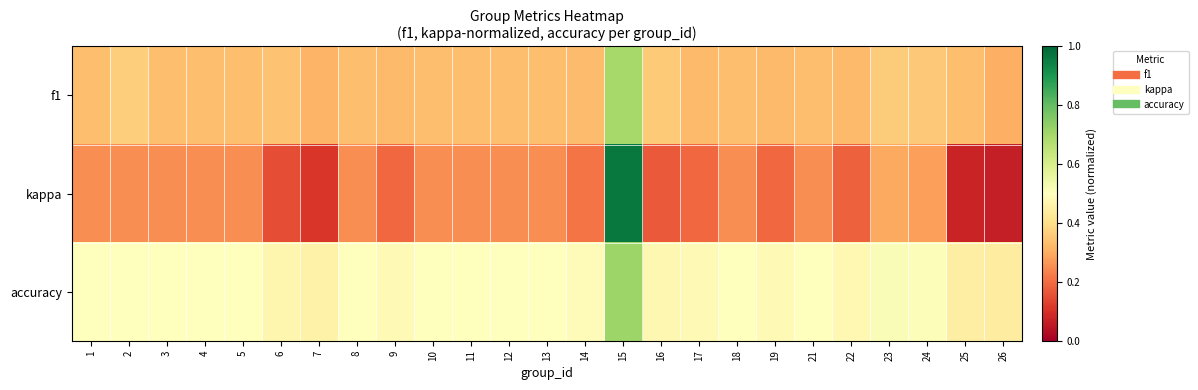

Reading left to right, transcribe all the data shown in this chart.

f1: 1=0.3	2=0.4	3=0.3	4=0.3	5=0.3	6=0.3	7=0.3	8=0.3	9=0.3	10=0.3	11=0.3	12=0.3	13=0.3	14=0.3	15=0.7	16=0.4	17=0.3	18=0.3	19=0.3	21=0.3	22=0.3	23=0.4	24=0.4	25=0.3	26=0.3
kappa: 1=0.2	2=0.2	3=0.2	4=0.2	5=0.2	6=0.1	7=0.1	8=0.2	9=0.2	10=0.2	11=0.2	12=0.2	13=0.2	14=0.2	15=1.0	16=0.2	17=0.2	18=0.2	19=0.2	21=0.2	22=0.2	23=0.3	24=0.3	25=0.1	26=0.1
accuracy: 1=0.5	2=0.5	3=0.5	4=0.5	5=0.5	6=0.5	7=0.5	8=0.5	9=0.5	10=0.5	11=0.5	12=0.5	13=0.5	14=0.5	15=0.7	16=0.5	17=0.5	18=0.5	19=0.5	21=0.5	22=0.5	23=0.5	24=0.5	25=0.4	26=0.4